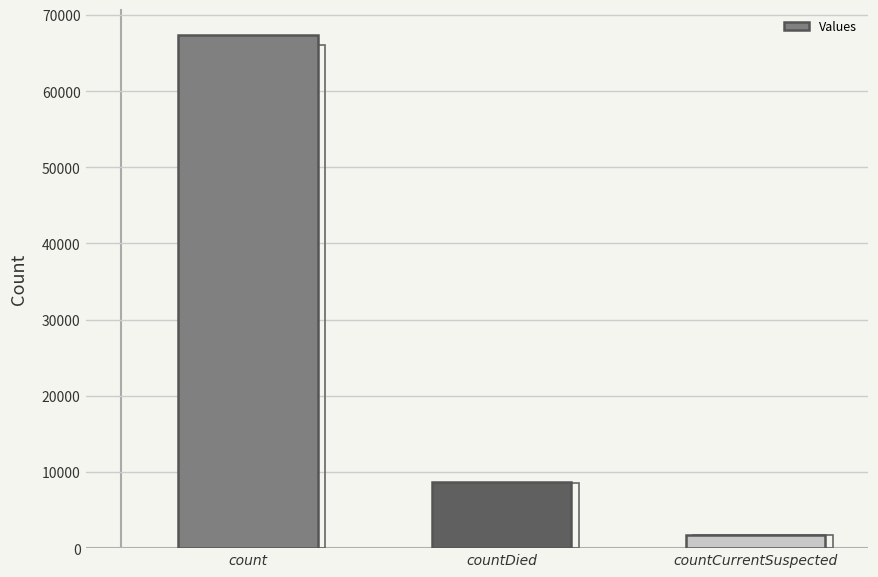

What position from the right is countCurrentSuspected?

1